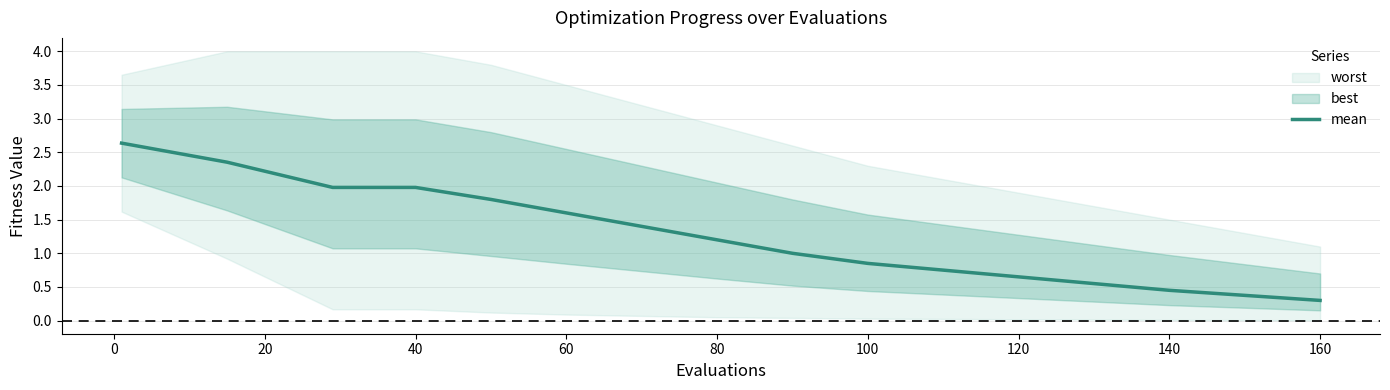

The mean series shows 1.2 at 80. True or false?

True